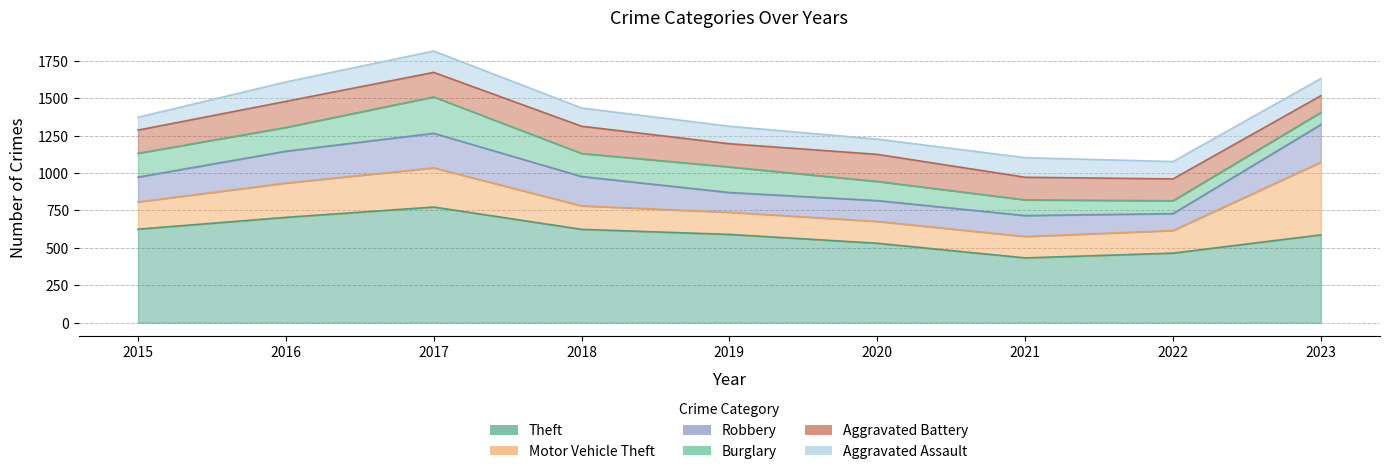

Which series has the widest spread of values?

Motor Vehicle Theft